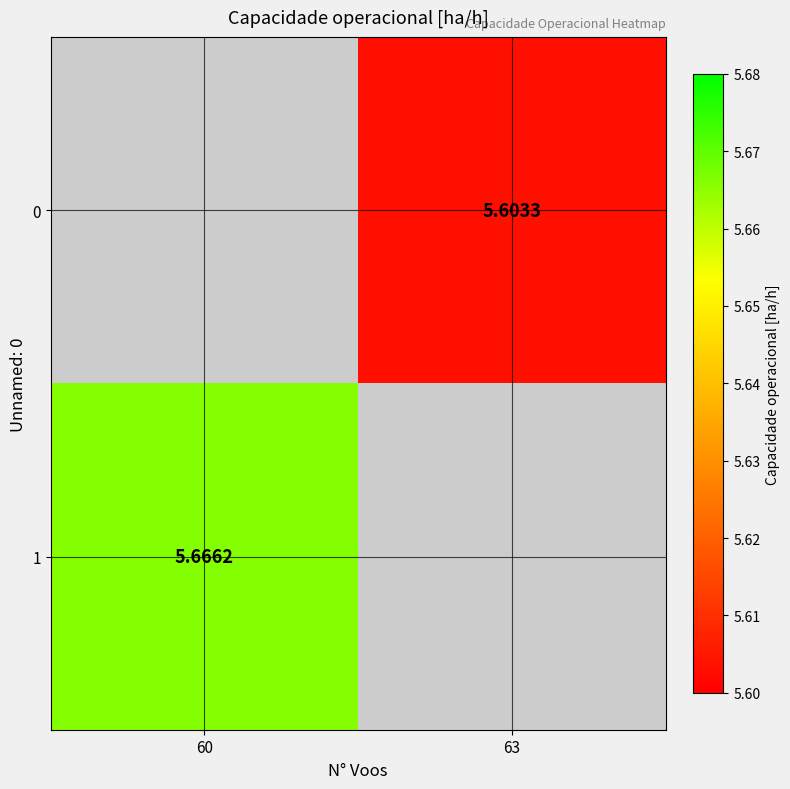

How many series are shown in this chart?

2